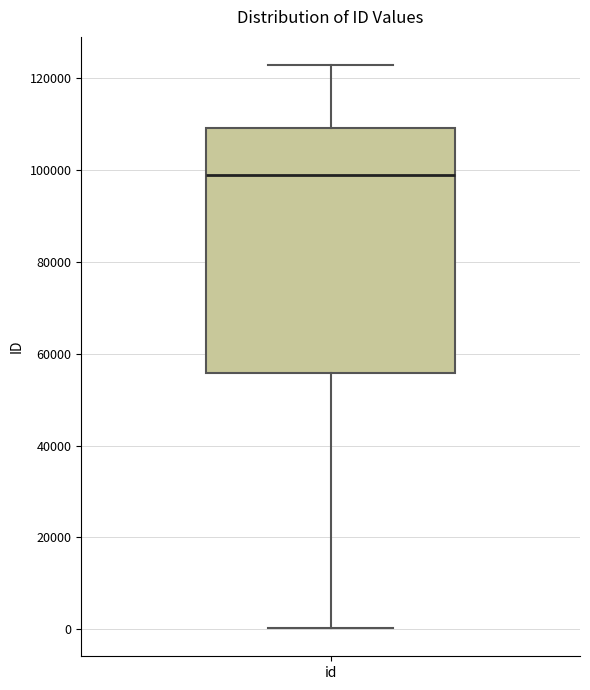

Transcribe this box plot: give where the median line is, the range the box spans, and where the two whiskers end, as read against the y-axis. The values are not printed on the chart, so give them approximately, as read against the axis.

median 98000, box 56000 to 110000, whiskers 0 to 122000